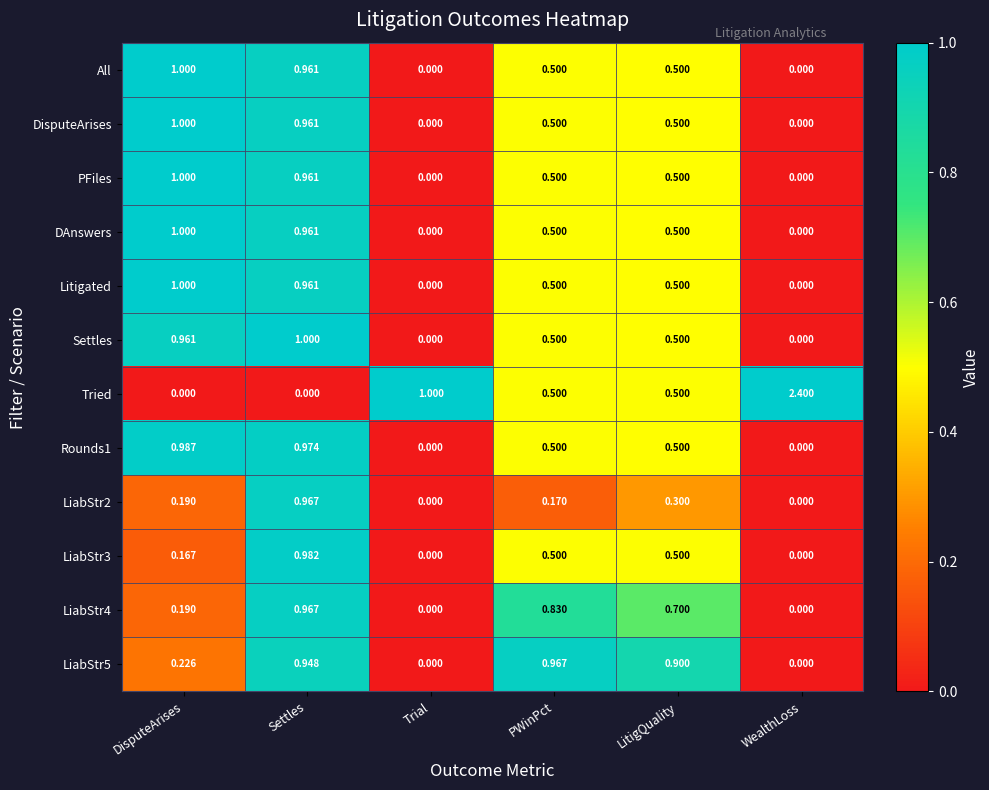

How many categories are shown in the chart?

6